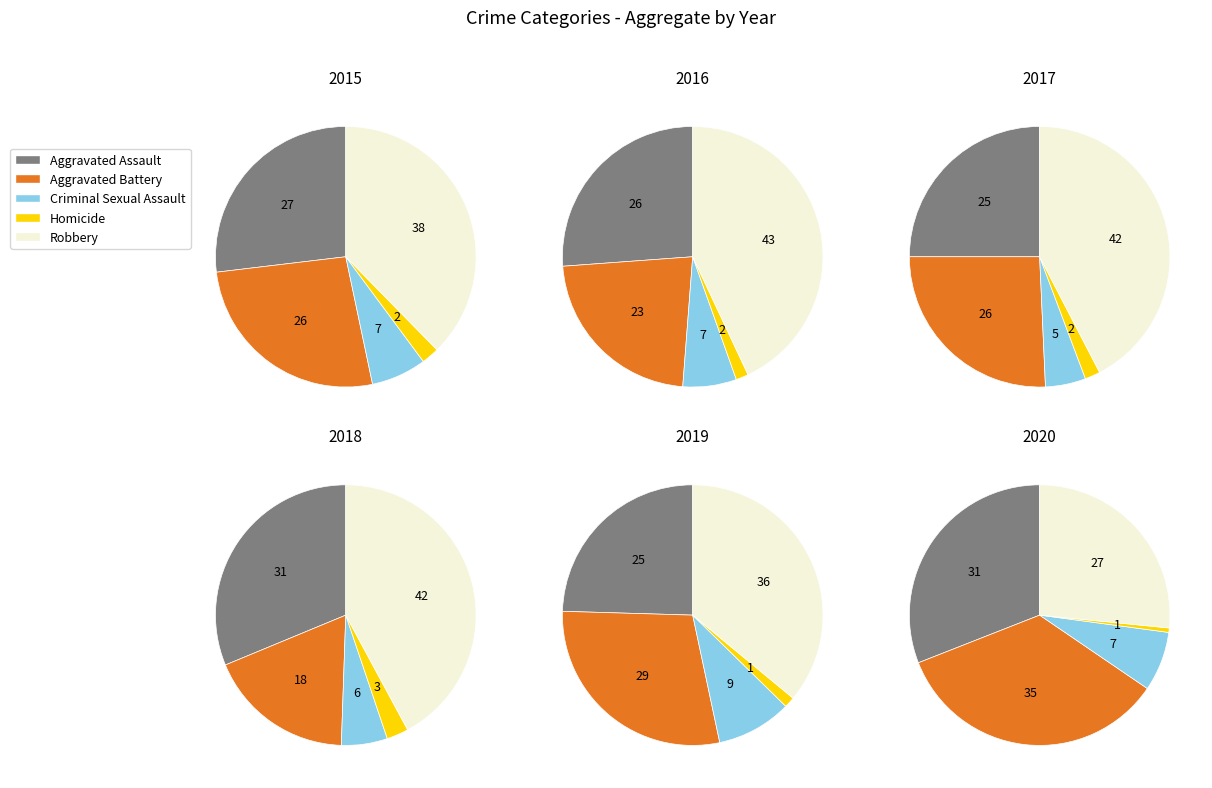

To the nearest percent, what percentage of the pie is Criminal Sexual Assault?

7%